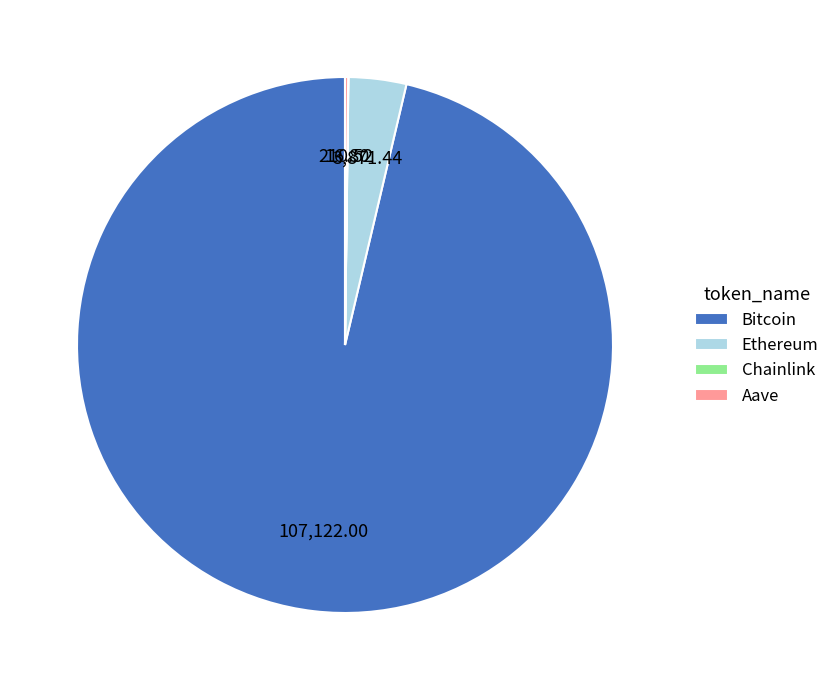

Does any single category account for the majority?

Yes